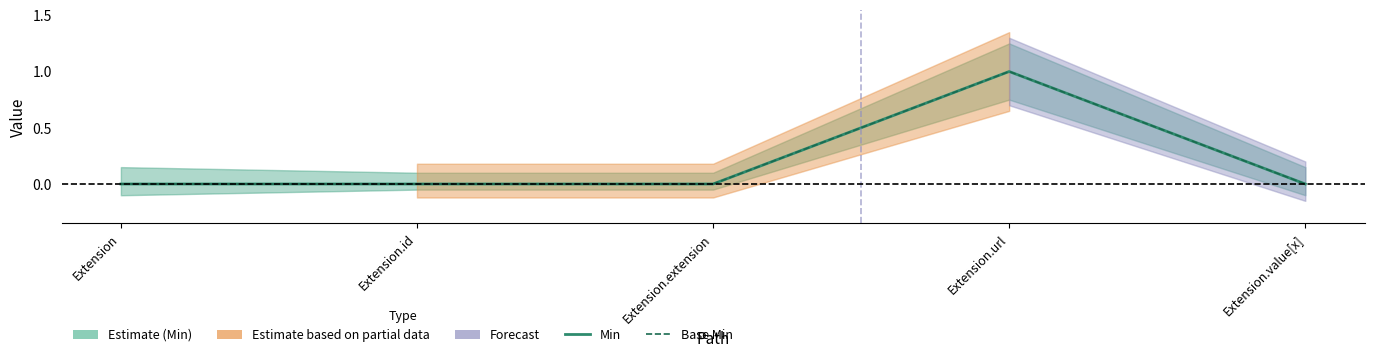

How many Min values are between 0 and 1?

5